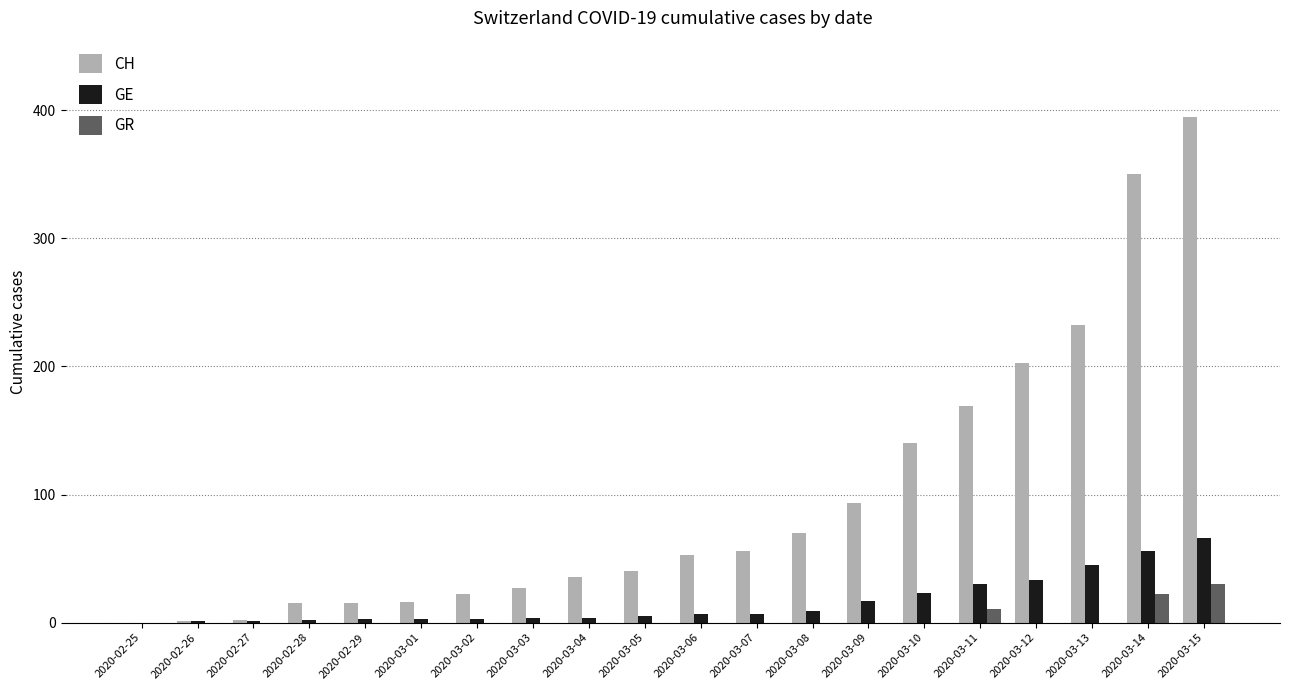

At which label does GE reach its peak?

2020-03-15